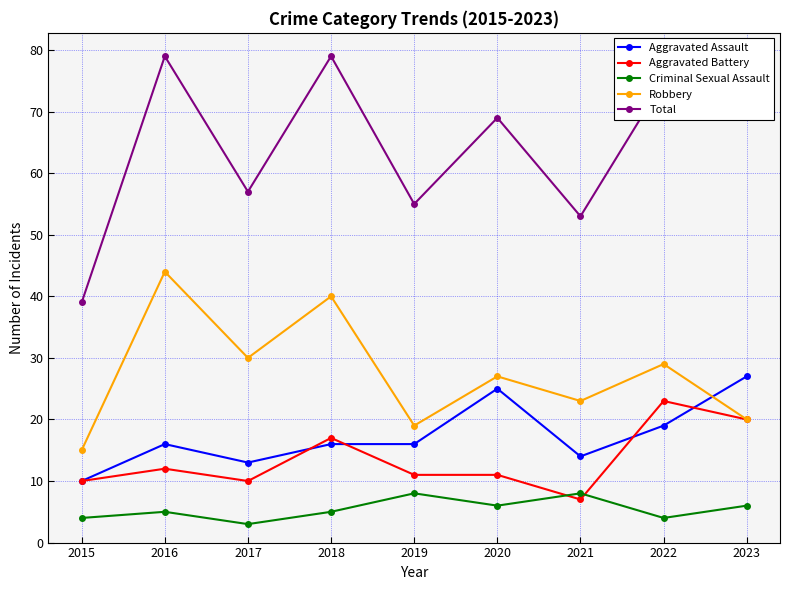

Does the chart display data point markers on the line(s)?

Yes